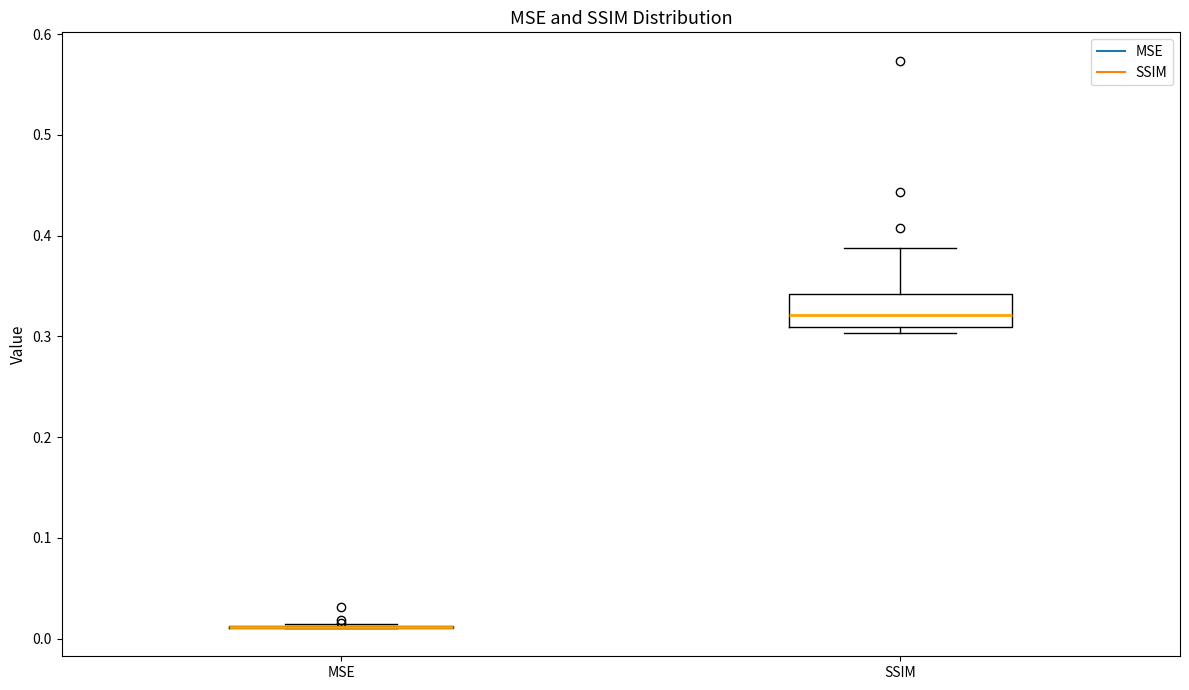

Reading left to right, read every box against the y-axis: the position of its median line, the range the box covers, and the ends of its whiskers. The values are not printed on the chart, so give them approximately, as read against the axis.

MSE: box collapsed to a line at 0.01, whiskers 0.01 to 0.01
SSIM: median 0.32, box 0.31 to 0.34, whiskers 0.30 to 0.39